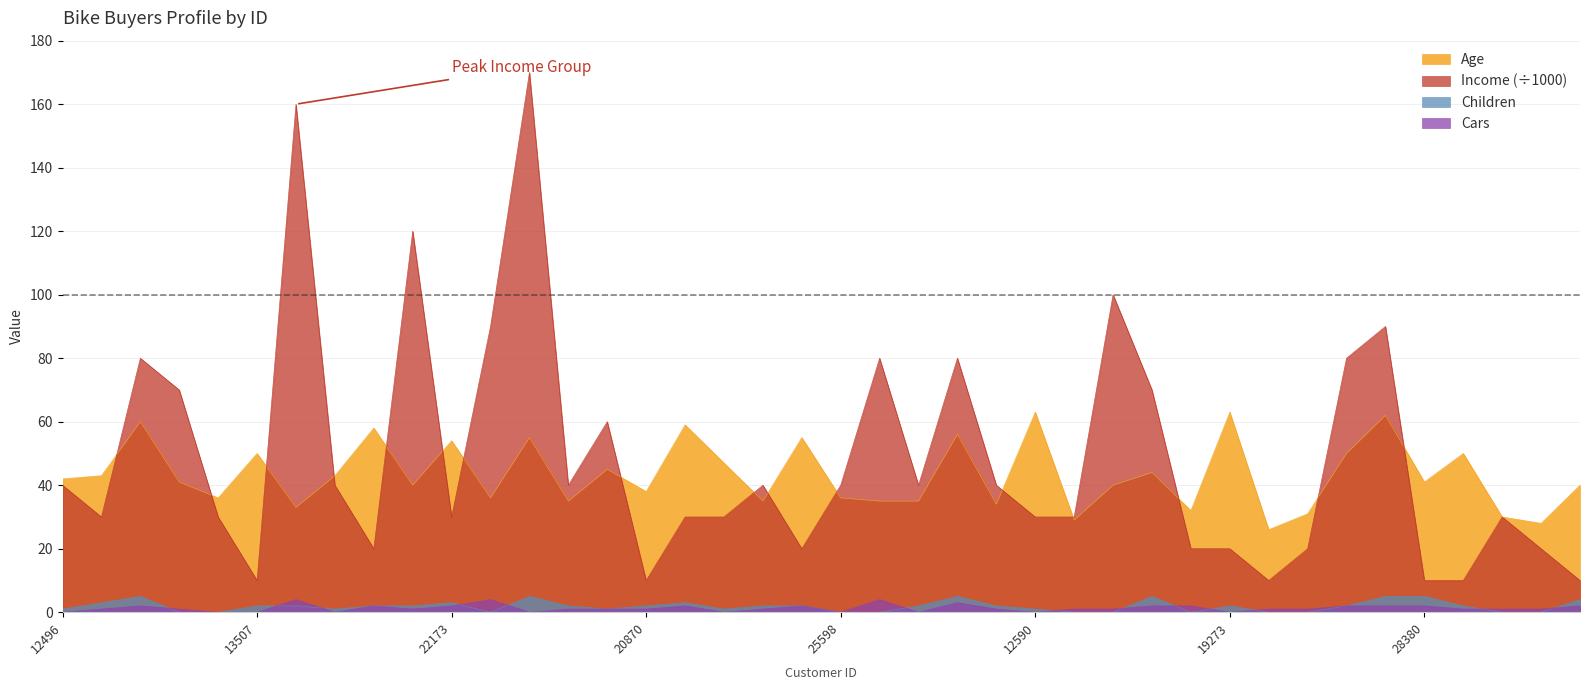

Reading right to left, list all the values displayed in this chart.

Age: 40	28	30	50	41	62	50	31	26	63	32	44	40	29	63	34	56	35	35	36	55	35	47	59	38	45	35	55	36	54	40	58	43	33	50	36	41	60	43	42
Income: 10	20	30	10	10	90	80	20	10	20	20	70	100	30	30	40	80	40	80	40	20	40	30	30	10	60	40	170	90	30	120	20	40	160	10	30	70	80	30	40
Children: 4	0	0	2	5	5	2	0	0	2	0	5	0	0	1	2	5	2	0	0	2	2	1	3	2	1	2	5	0	3	2	2	1	2	2	0	0	5	3	1
Cars: 2	1	1	1	2	2	2	1	1	0	2	2	1	1	0	1	3	0	4	0	2	1	0	2	1	1	1	0	4	2	1	2	0	4	0	0	1	2	1	0